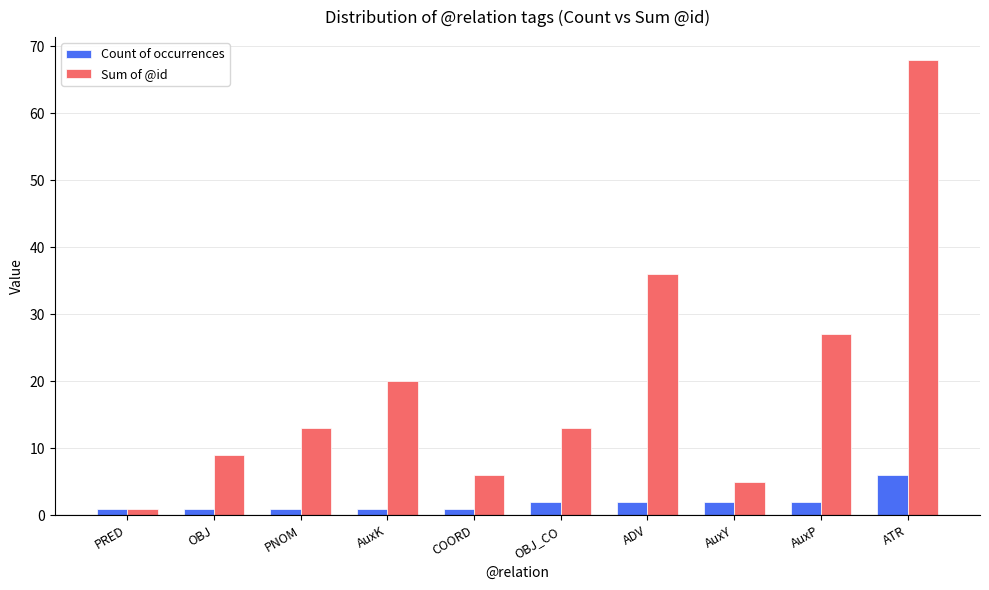

True or false: Sum of @id has a value of 3 at OBJ.

False